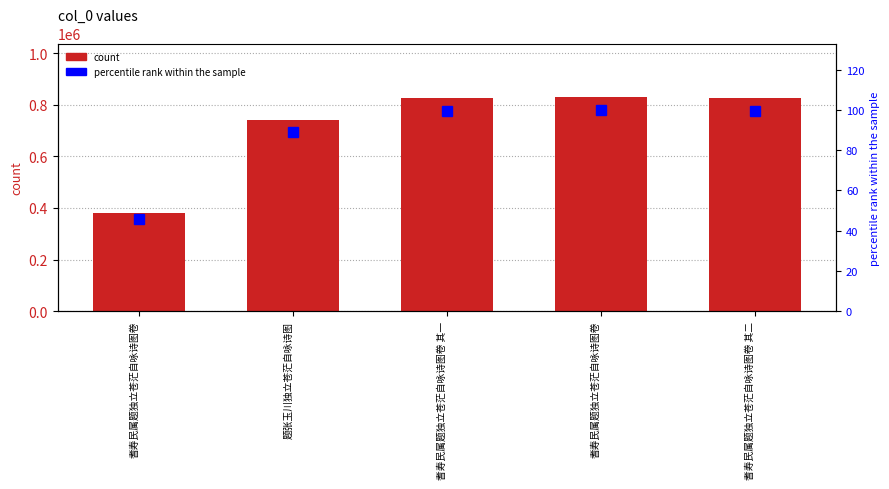

What is the difference between the maximum and minimum values in the percentile rank within the sample series?

54.0